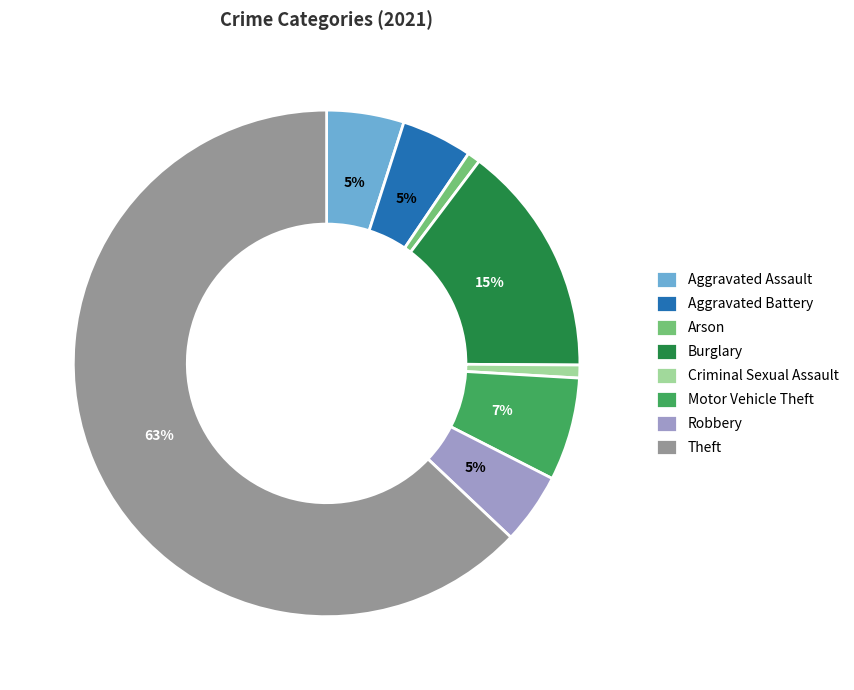

Between Burglary and Aggravated Assault, which is larger?

Burglary